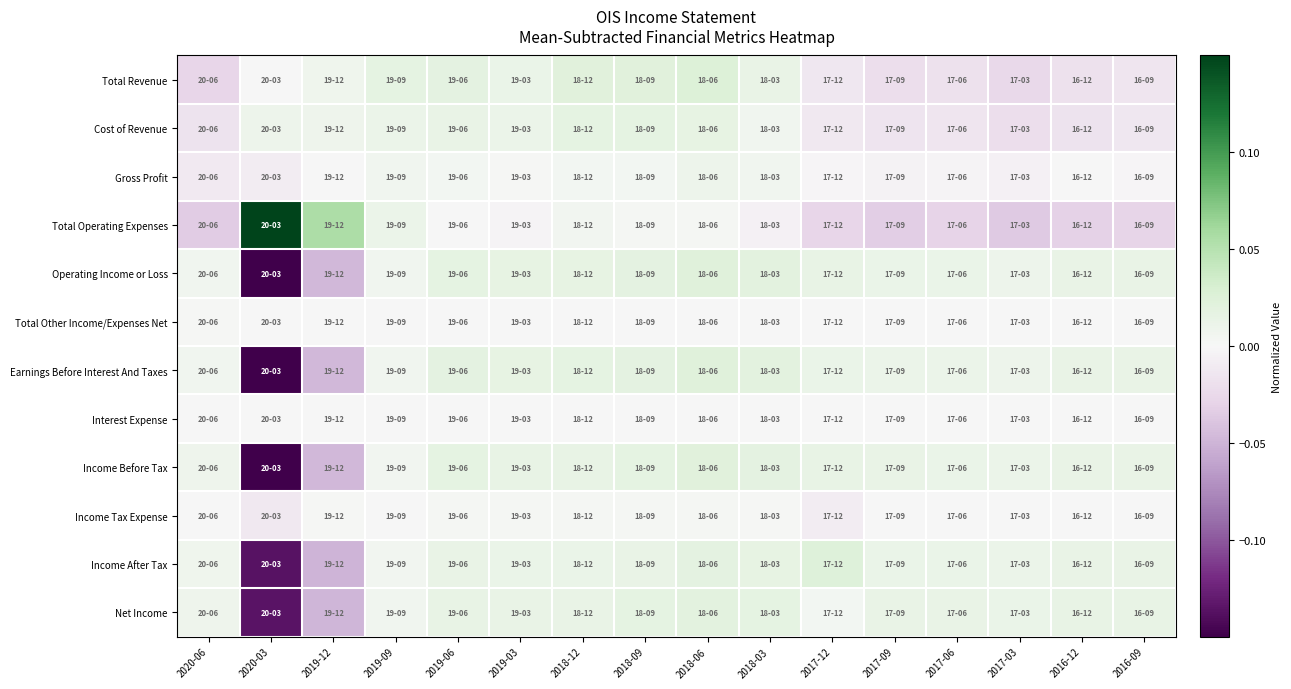

Which label corresponds to the largest value in the chart?

2020-03